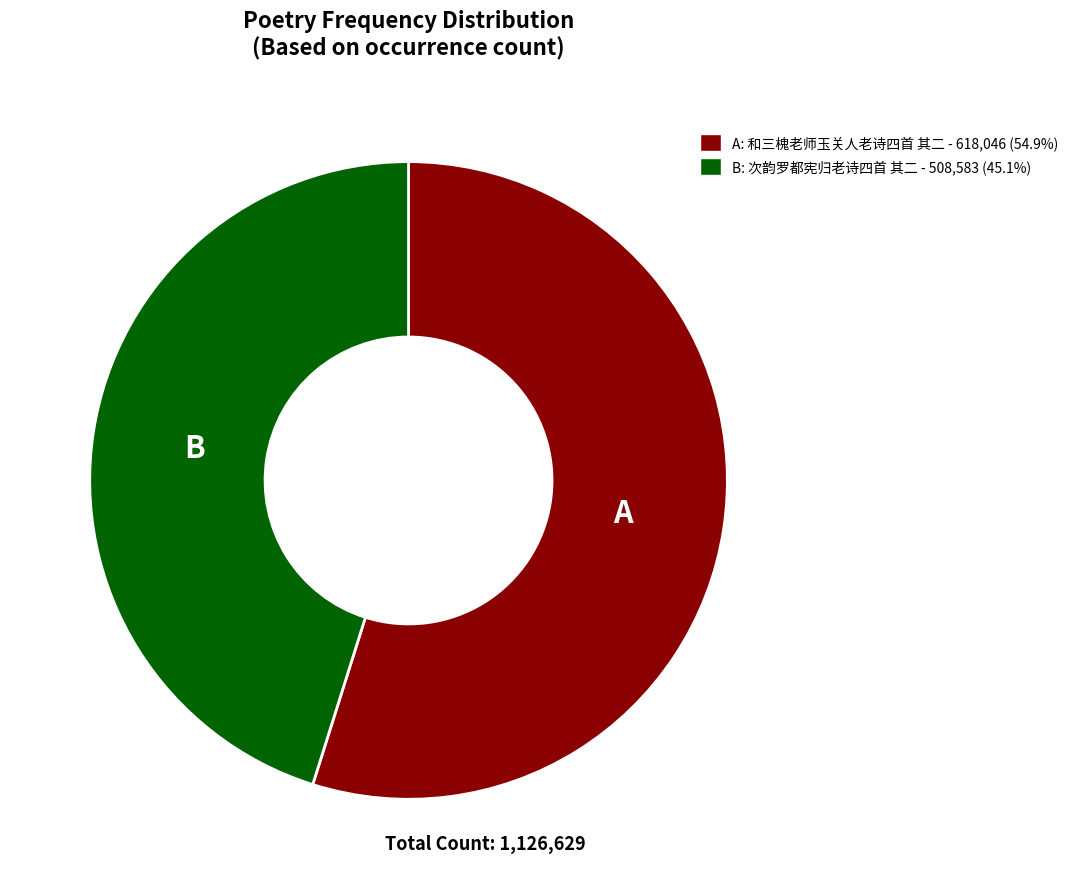

Does any single category account for the majority?

Yes